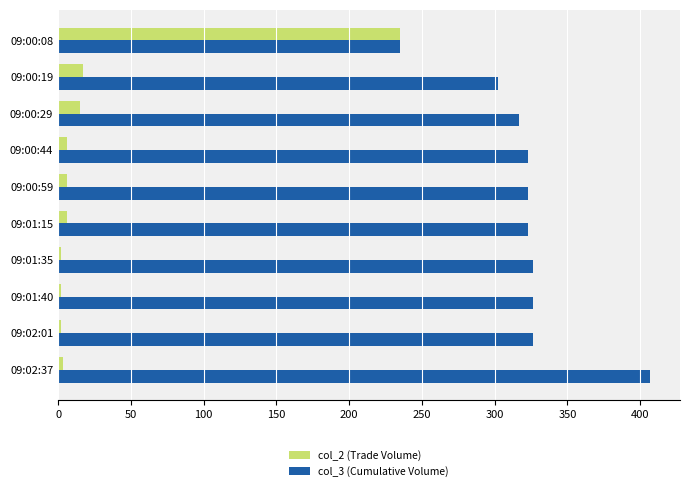

True or false: col_3 (Cumulative Volume) has a value of 326 at 09:01:35.

True